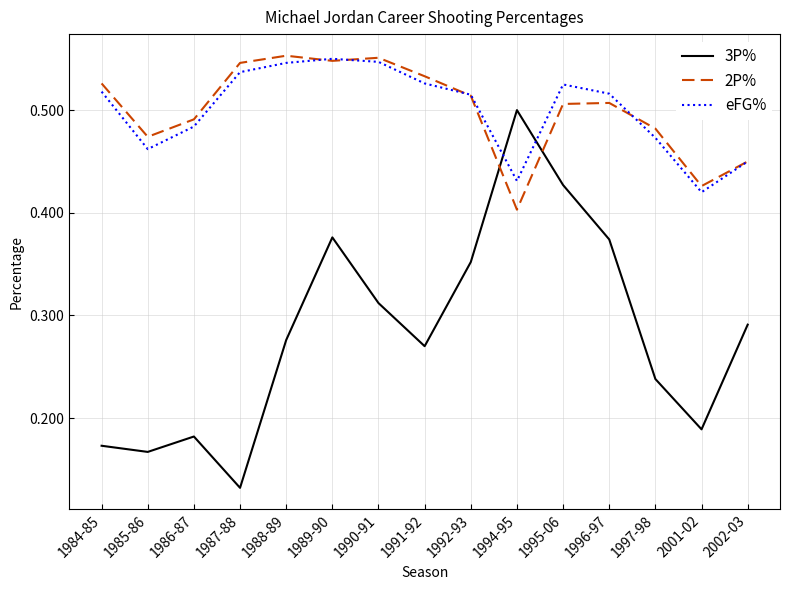

Where is 3P% nearest to the value 0?

1987-88